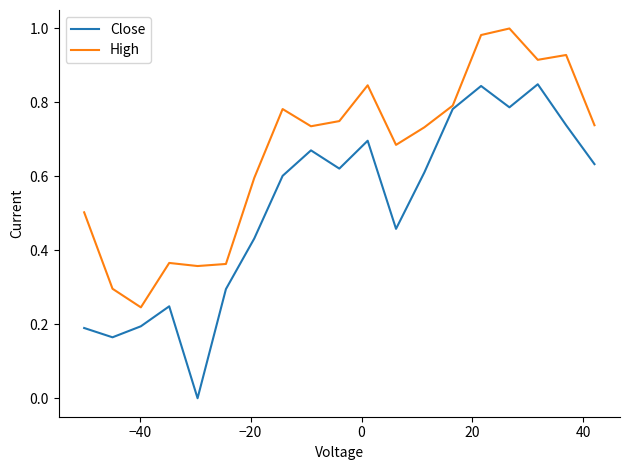

Rank the series by their average value, from highest to lowest.

High, Close